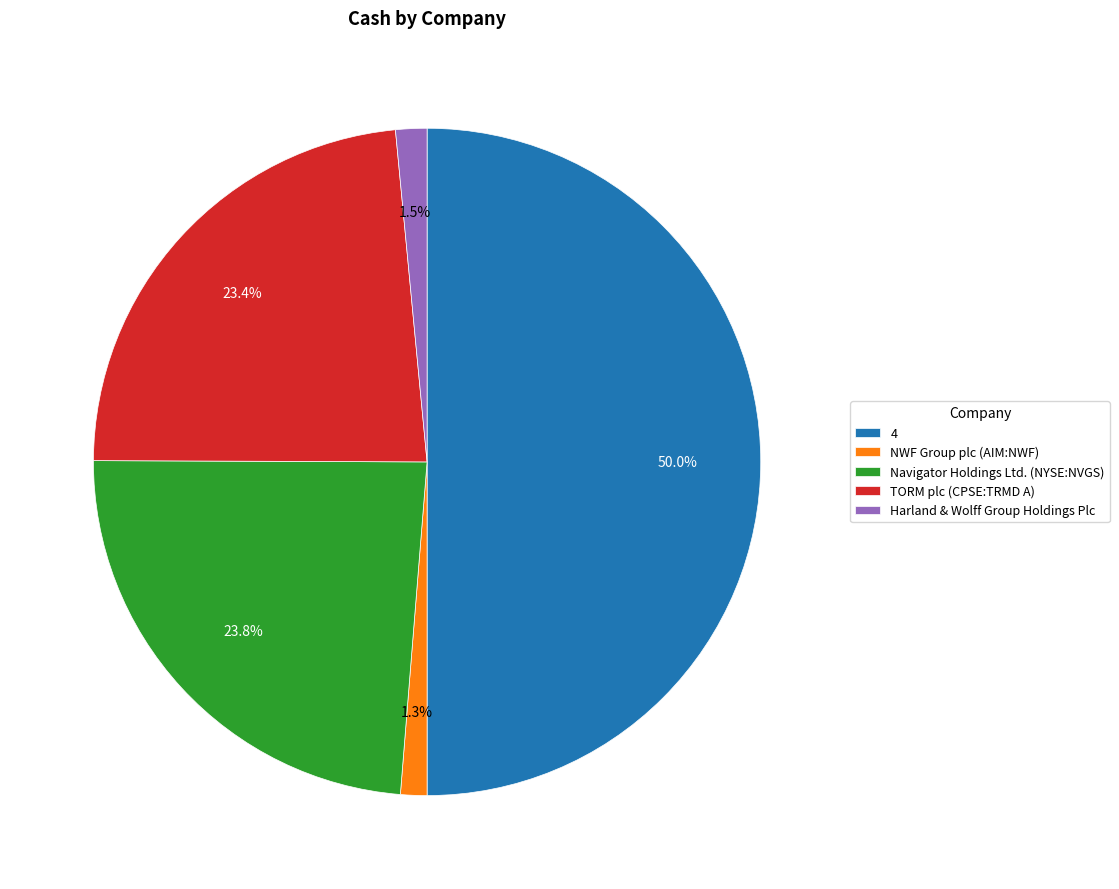

Do Harland & Wolff Group Holdings Plc and NWF Group plc (AIM:NWF) together represent more than half of the pie?

No